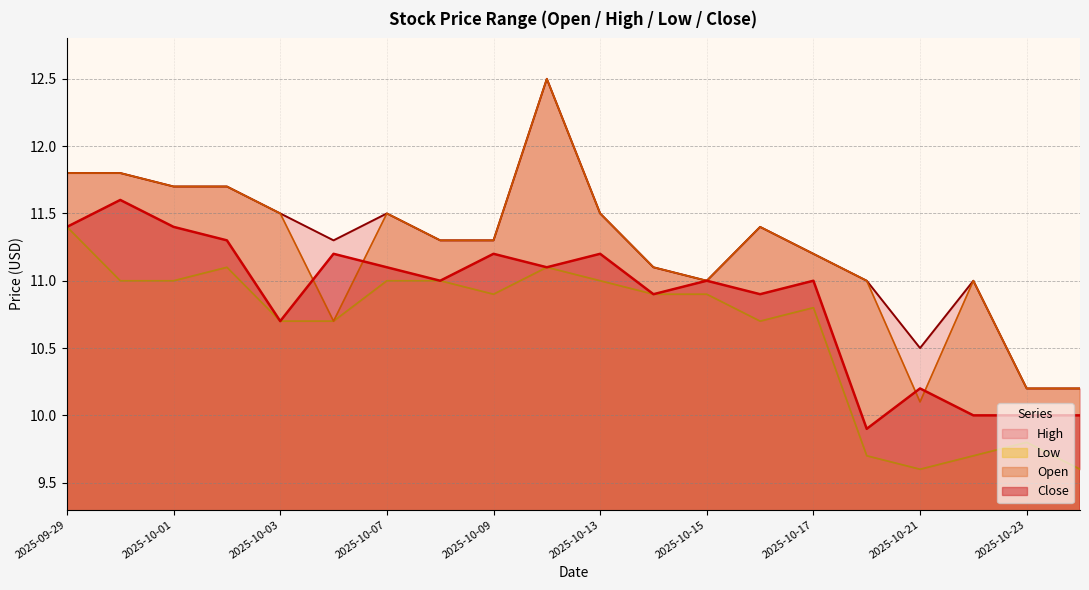

True or false: Close has more than 1 points higher than both neighbors.

True